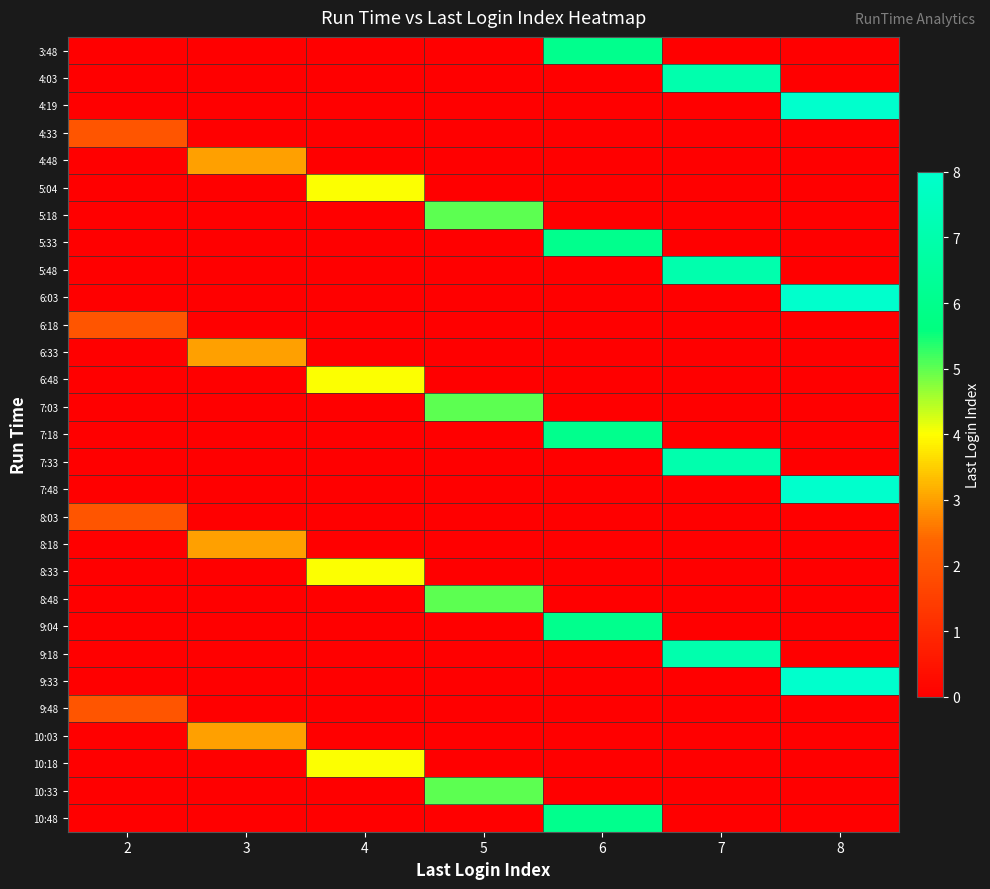

What is the difference between the highest and lowest values at 2?

2